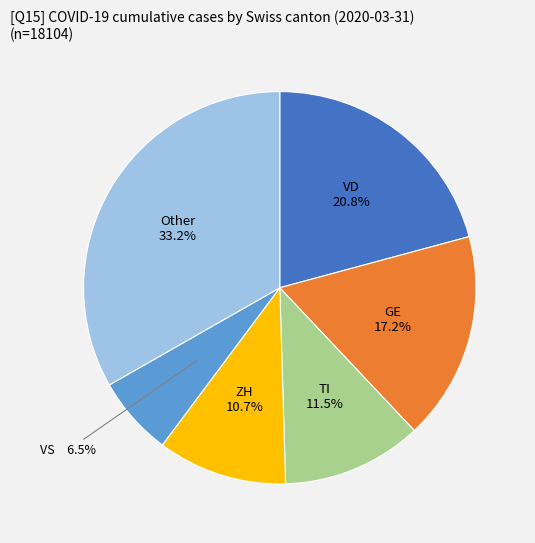

How many segments does this pie chart have?

6